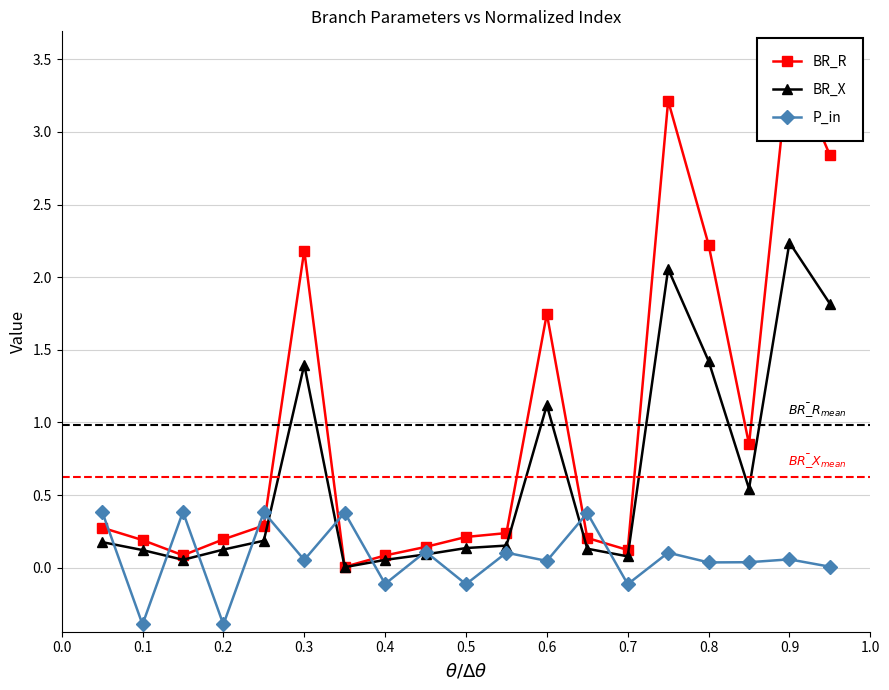

What are all the series names shown in the legend?

BR_R, BR_X, P_in